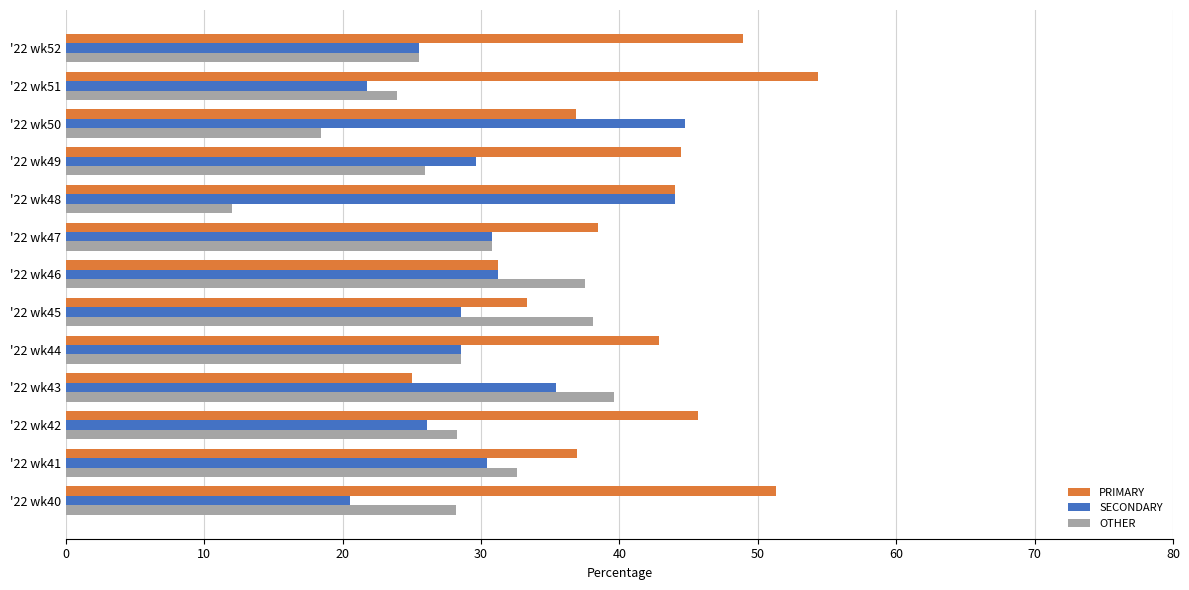

Which category has the lowest value in the PRIMARY series?

'22 wk43